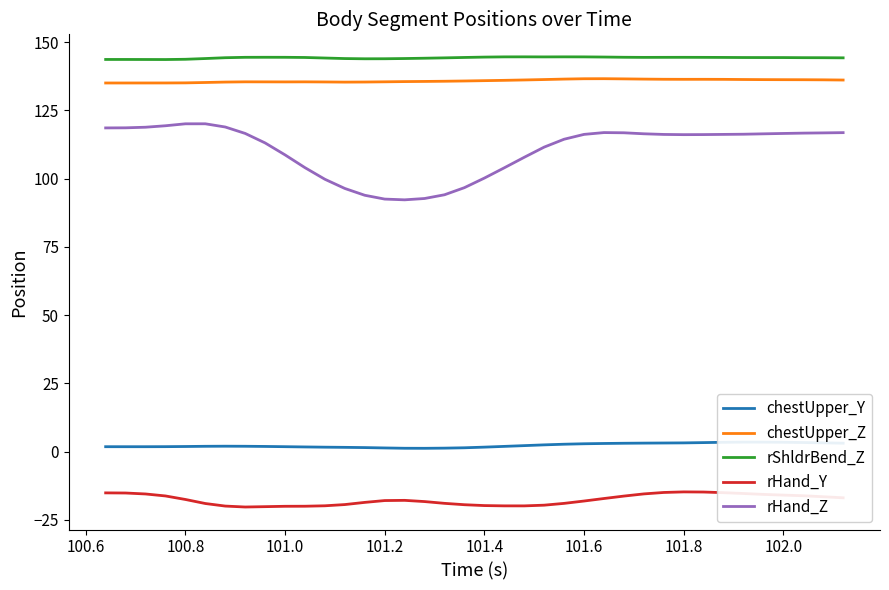

What is the lowest value of the rHand_Z series?

92.2